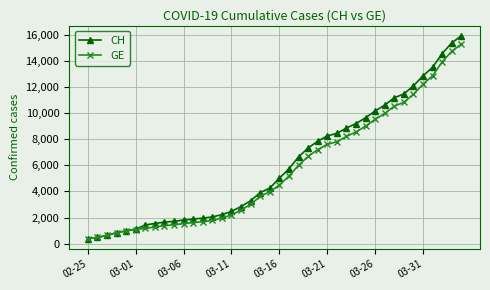

What is the value of the GE point at the 29th from the left?

8554